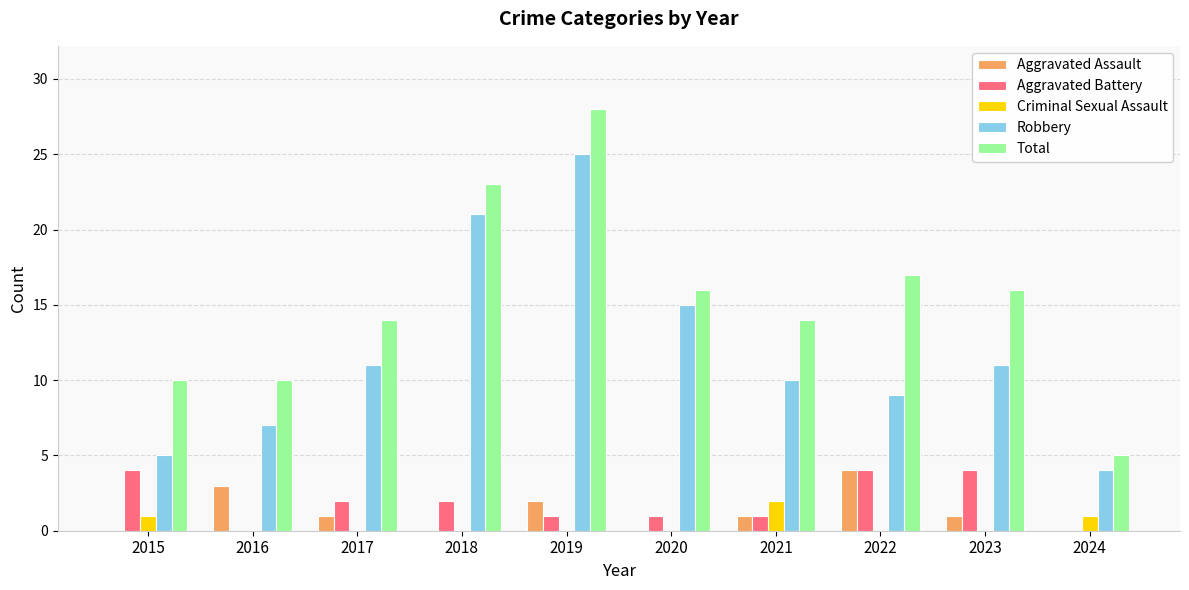

Reading right to left, list all the values displayed in this chart.

Aggravated Assault: 2024=0	2023=1	2022=4	2021=1	2020=0	2019=2	2018=0	2017=1	2016=3	2015=0
Aggravated Battery: 2024=0	2023=4	2022=4	2021=1	2020=1	2019=1	2018=2	2017=2	2016=0	2015=4
Criminal Sexual Assault: 2024=1	2023=0	2022=0	2021=2	2020=0	2019=0	2018=0	2017=0	2016=0	2015=1
Robbery: 2024=4	2023=11	2022=9	2021=10	2020=15	2019=25	2018=21	2017=11	2016=7	2015=5
Total: 2024=5	2023=16	2022=17	2021=14	2020=16	2019=28	2018=23	2017=14	2016=10	2015=10